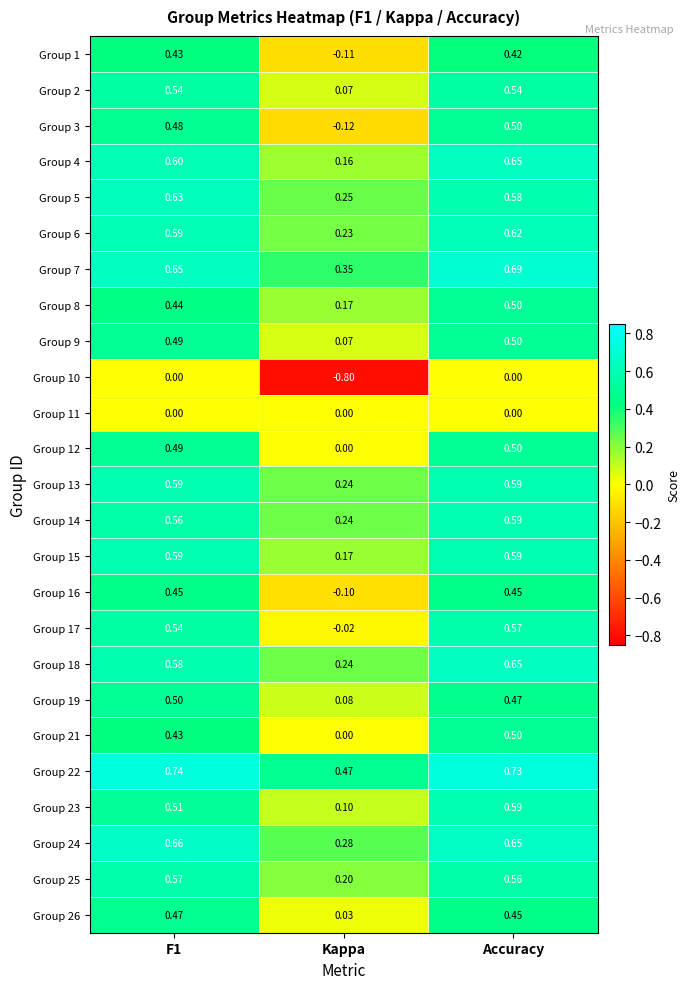

How many data points does each series have?

3